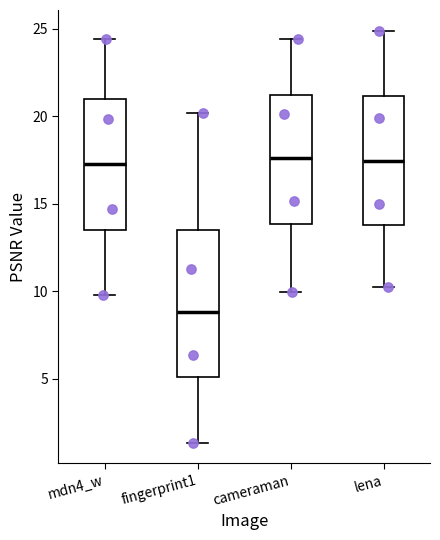

Where does the lower whisker of the box for cameraman end on the y-axis? The values are not printed on the chart, so give them approximately, as read against the axis.

10.0